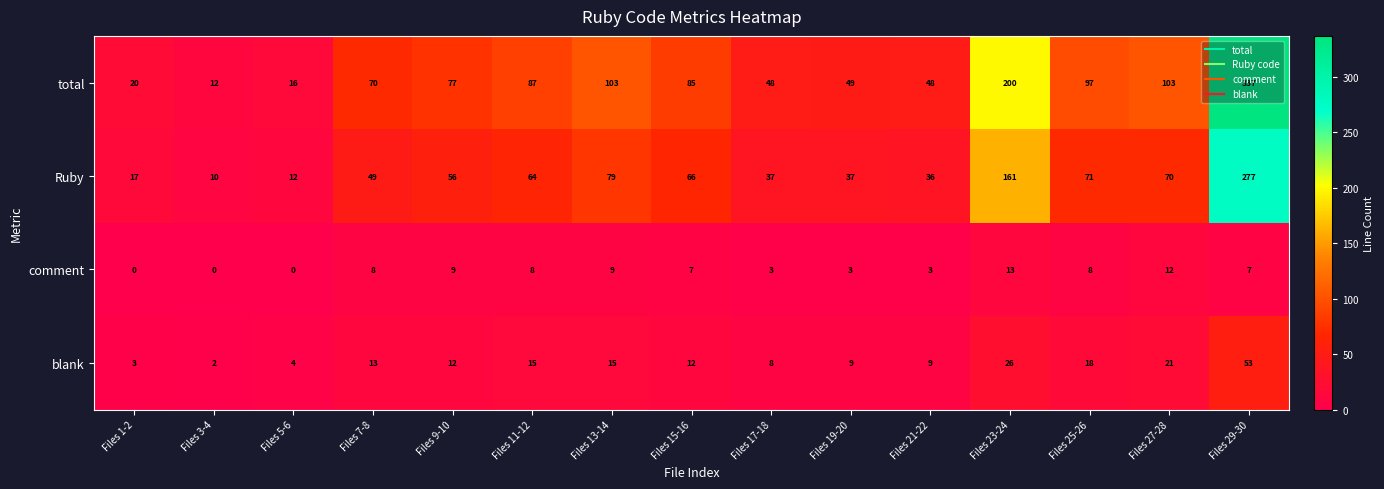

Where does the blank series first go above 12?

Files 7-8